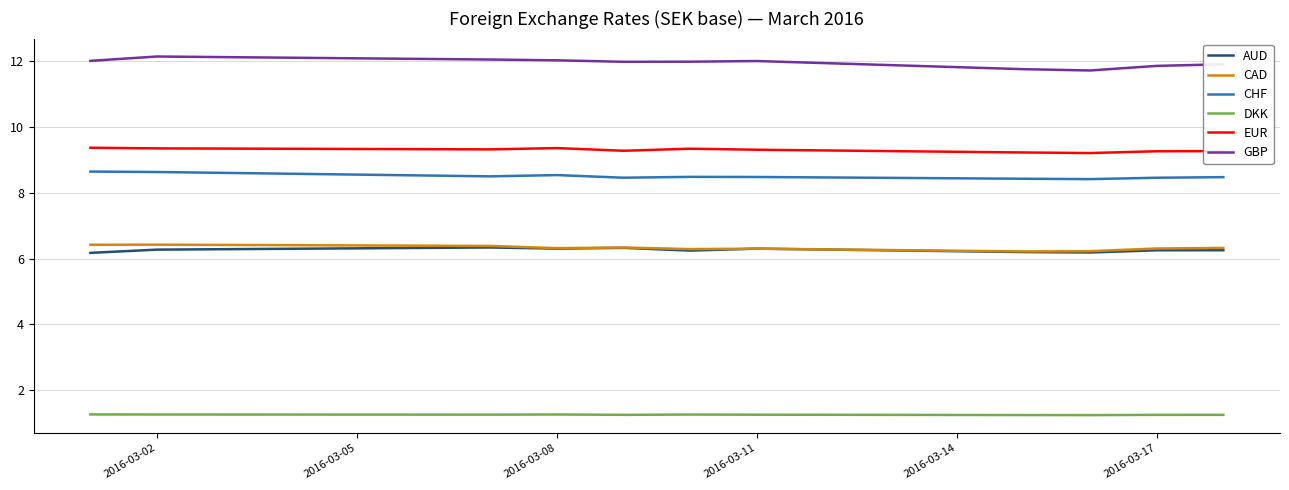

What are all the series names shown in the legend?

AUD, CAD, CHF, DKK, EUR, GBP